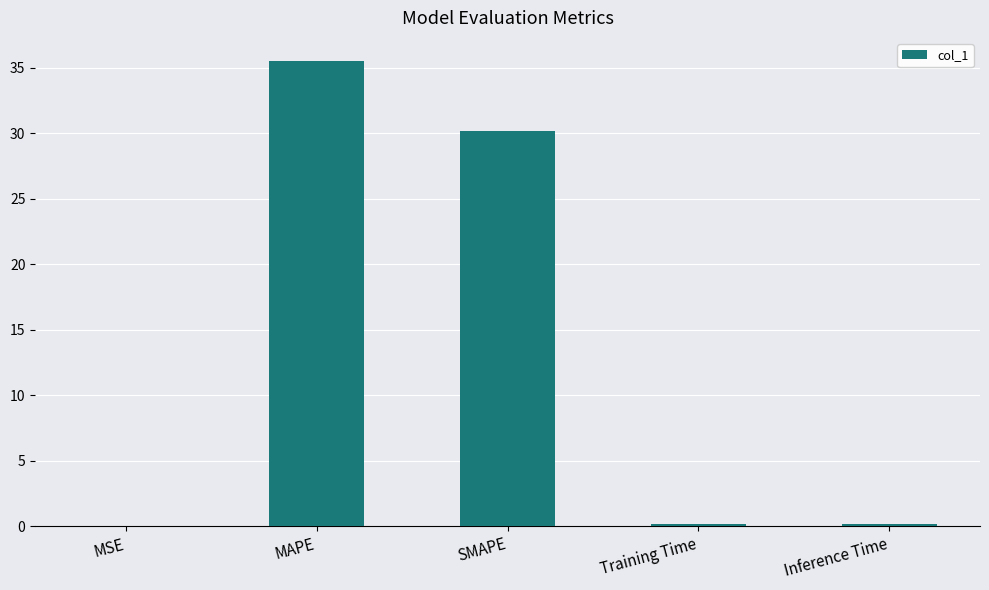

What is the approximate value at SMAPE?

30.2